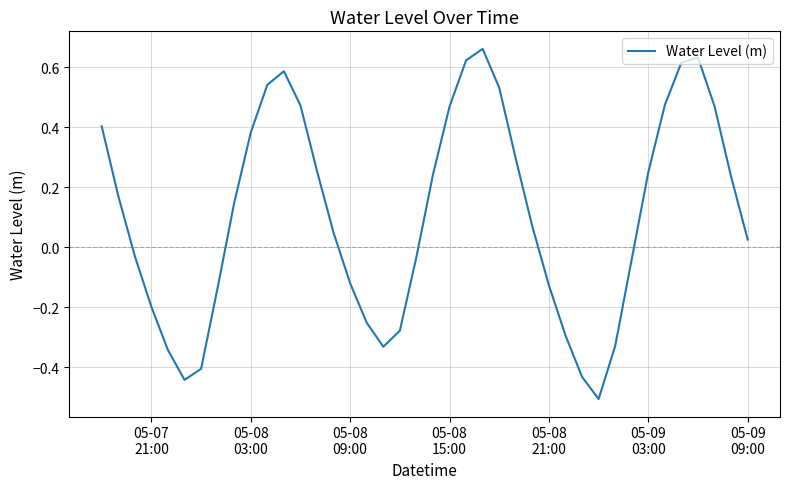

What is the difference between the maximum and second lowest values?

1.1